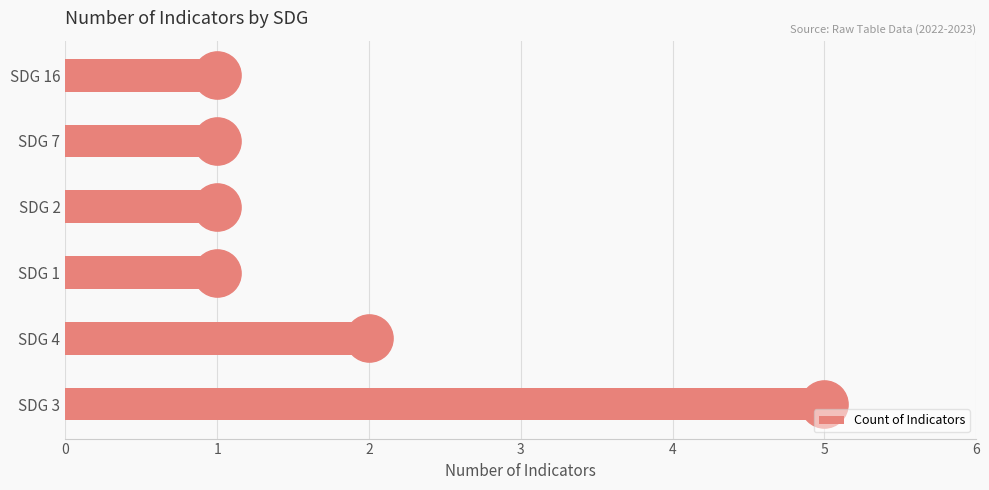

What is the maximum value shown in the chart?

5